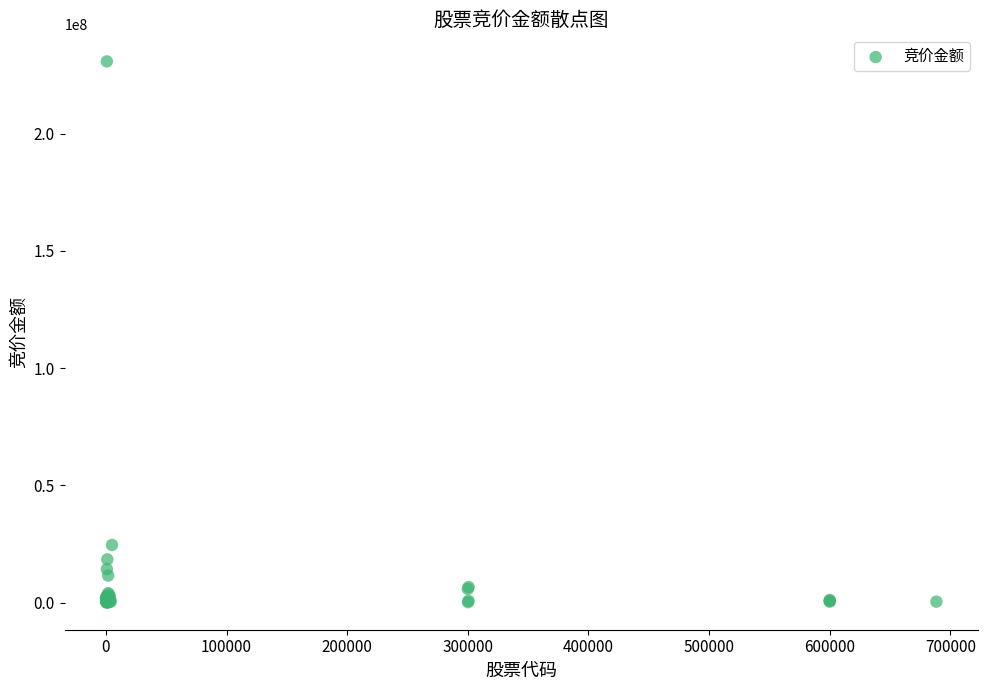

What Y value in the scatter plot is closest to 115435884?

24624261